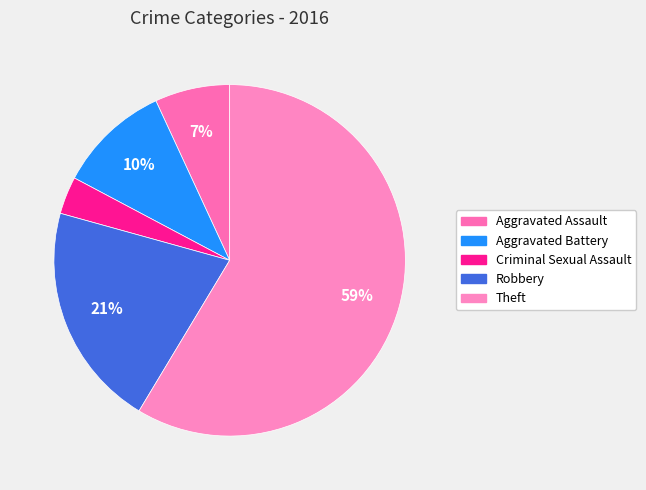

To the nearest percent, what is the average slice percentage?

20%